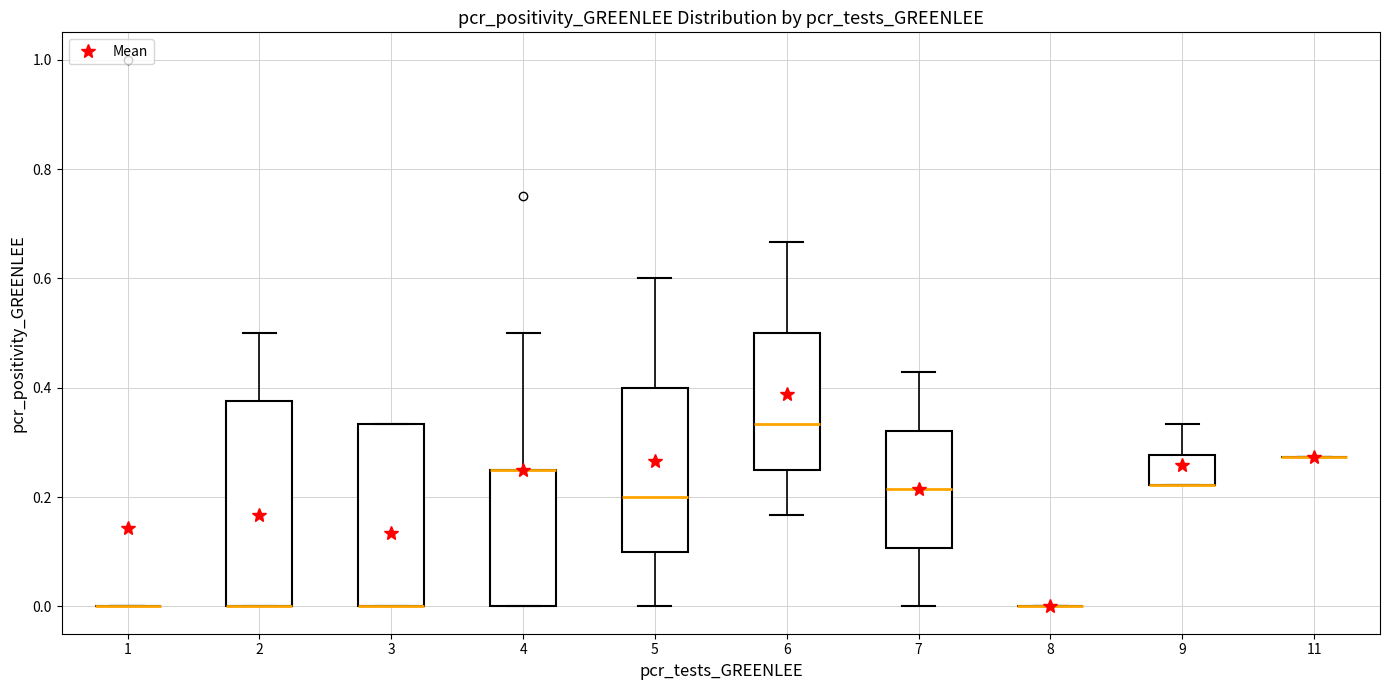

Which box is the tallest, from its lower edge to its upper edge?

2